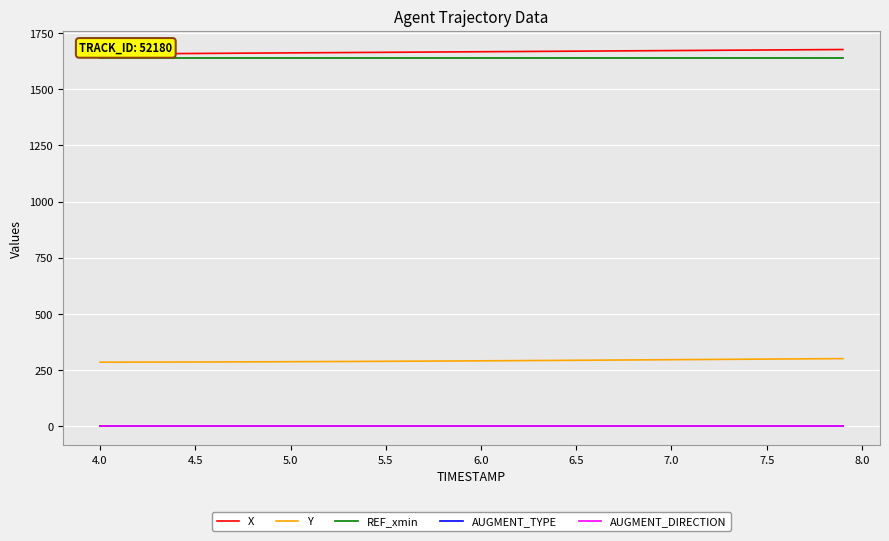

True or false: X and AUGMENT_DIRECTION intersect in this chart.

False